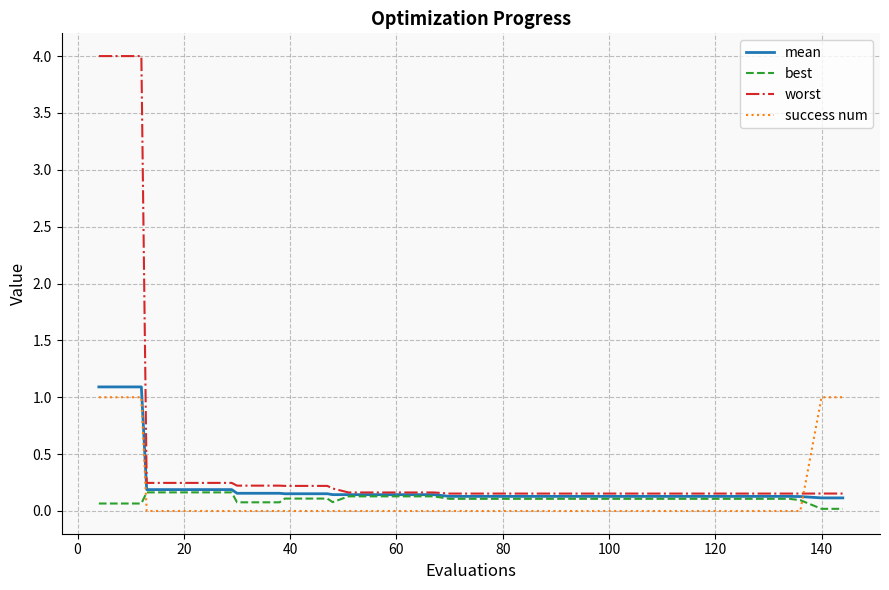

What is the greatest value displayed?

4.0